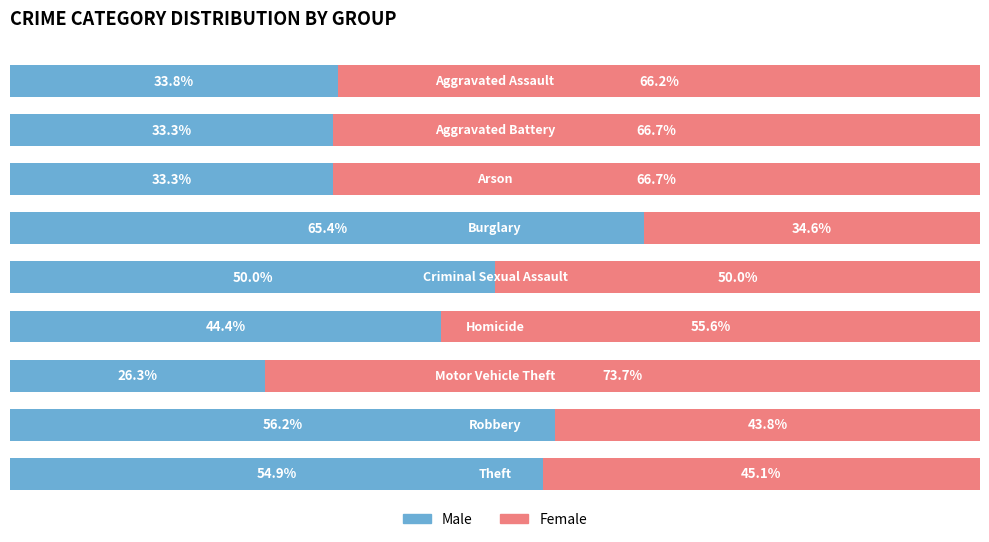

Which category has the highest value in the Male series?

Burglary